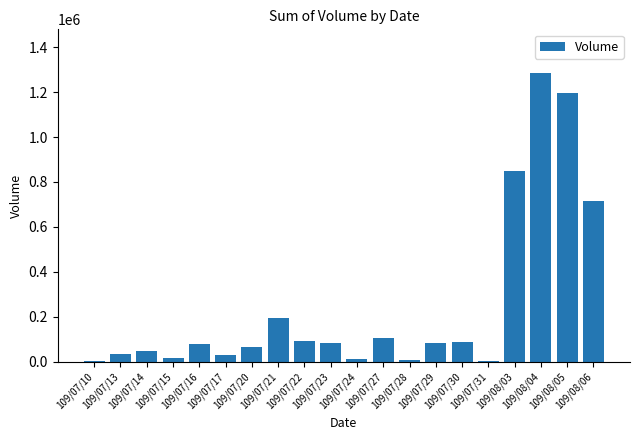

What is the sum of all values?

4995000